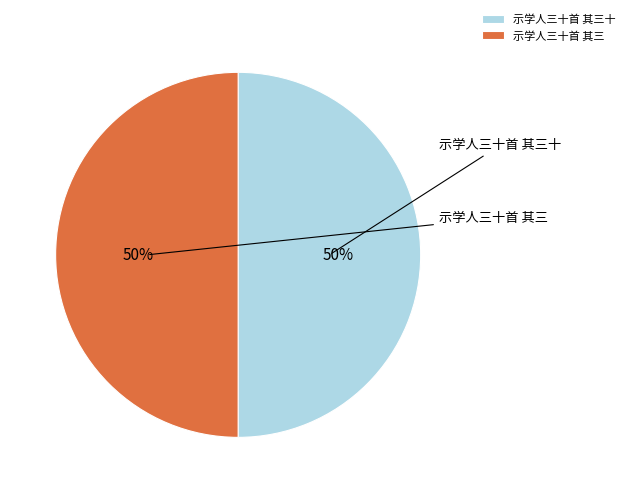

What is the ratio of the value at 示学人三十首 其三 to the value at 示学人三十首 其三十?

1.0